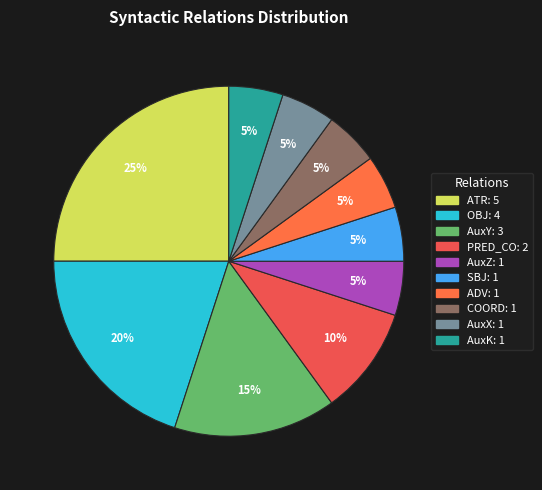

To the nearest percent, what is the average slice percentage?

10%